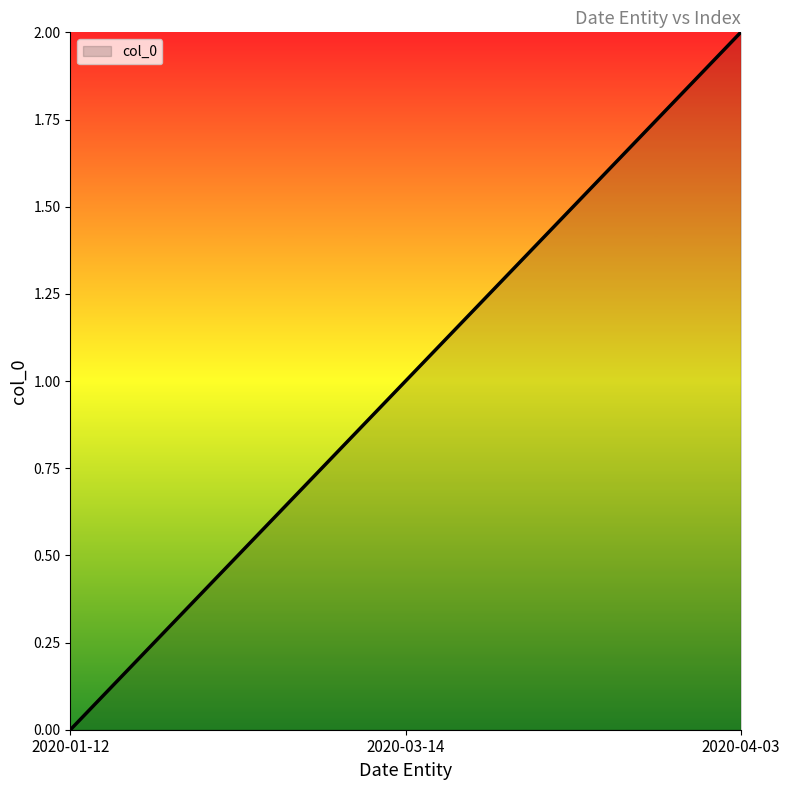

True or false: the data shows 1 at 2020-03-14.

True